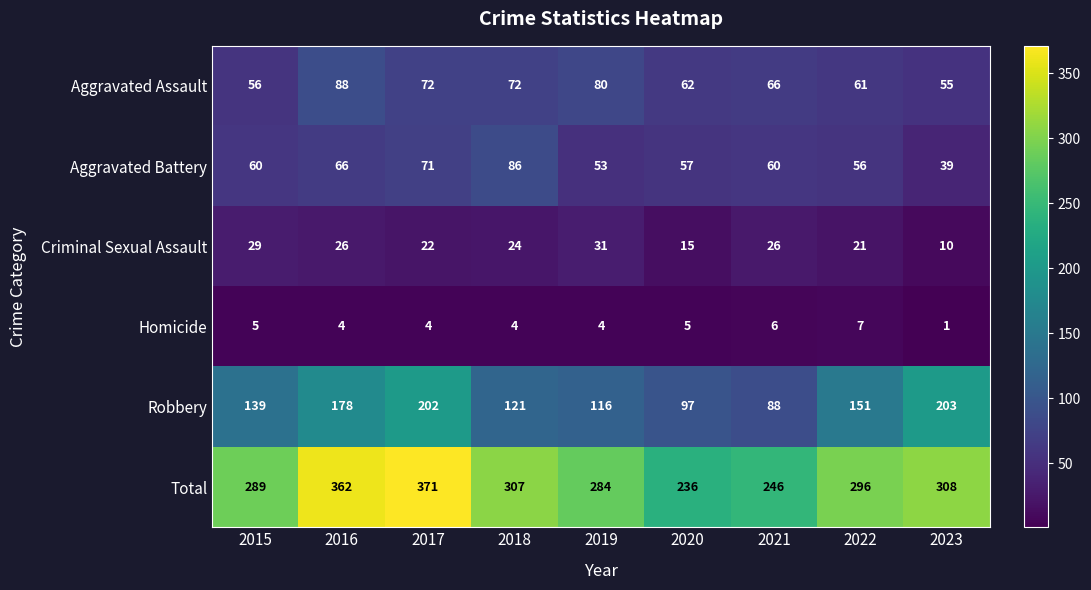

Which series changed the most between 2018 and 2023?

Robbery